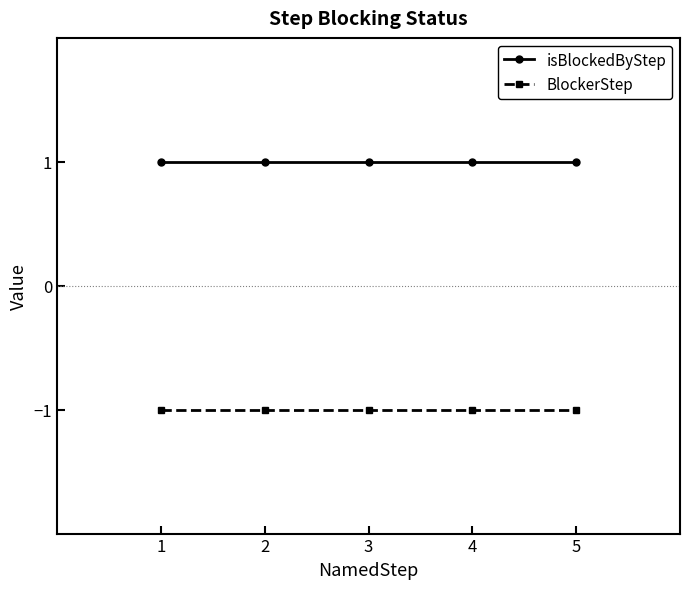

What is the value of the isBlockedByStep point at the 1st from the left?

1